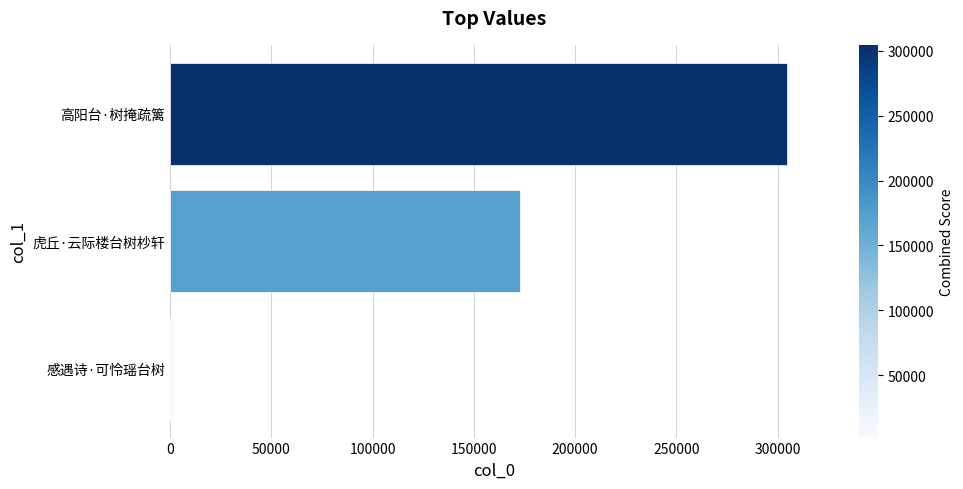

What is the difference between the maximum and minimum values?

302872